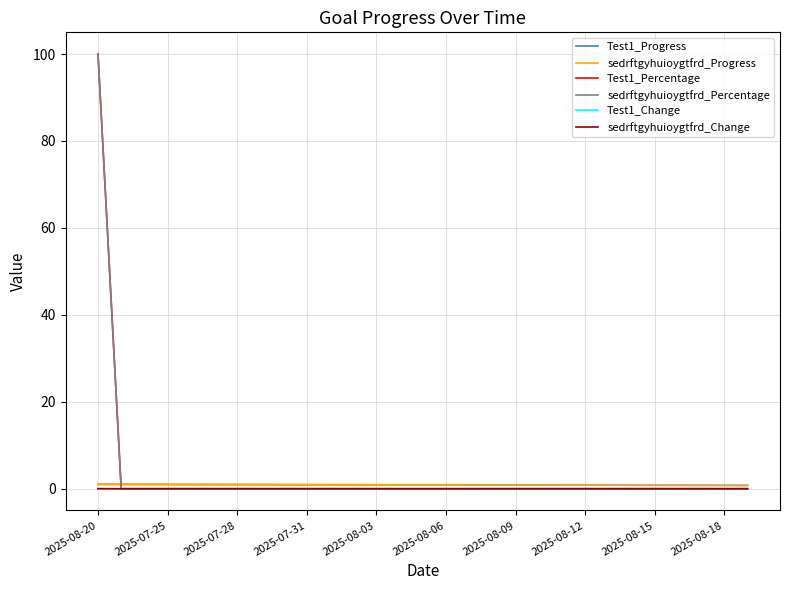

Does the chart have visible grid lines?

Yes